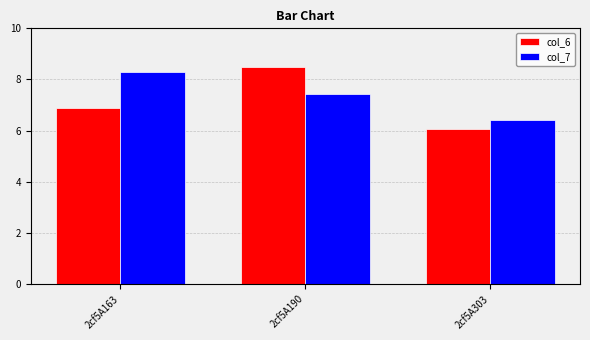

What is the sum of the col_7 values at 2cf5A163 and 2cf5A303?

14.7